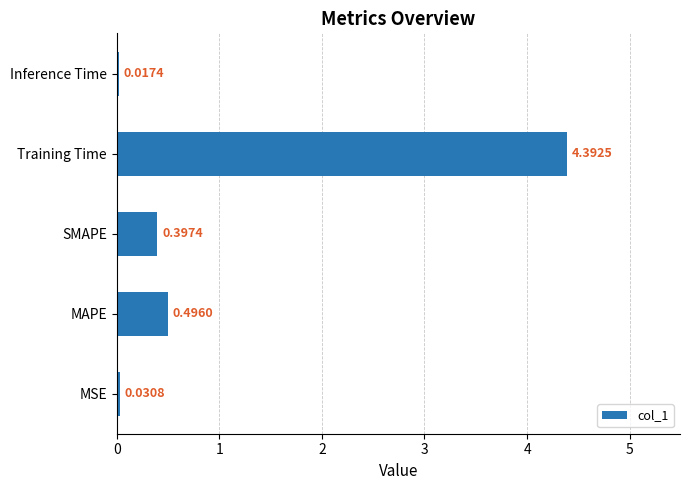

What is the average value?

1.1